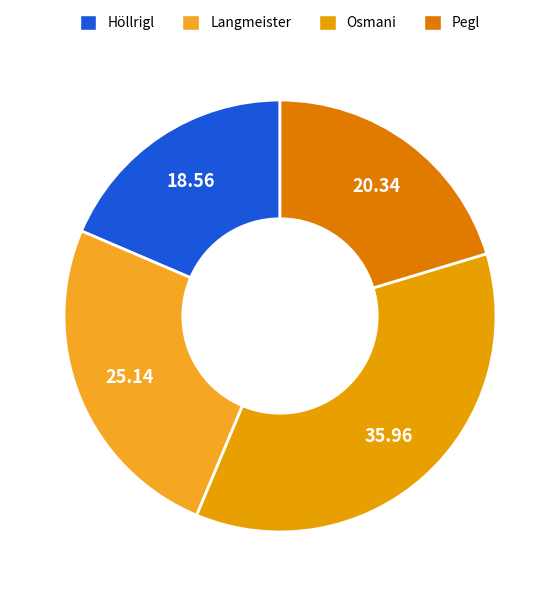

To the nearest percent, what portion does Langmeister represent?

25%